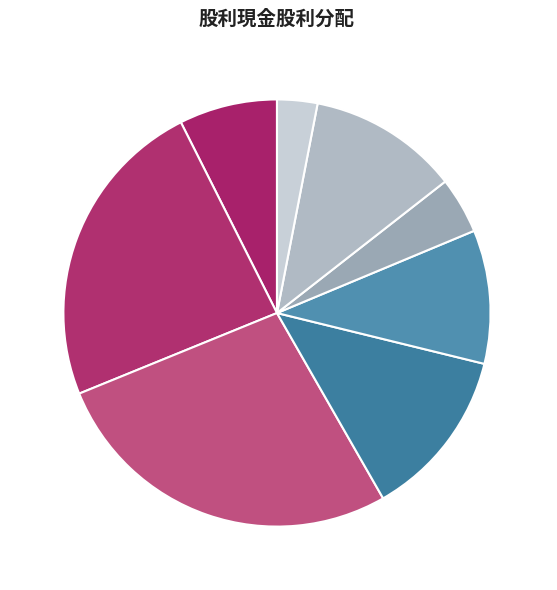

Which category has the biggest portion of the pie?

2021